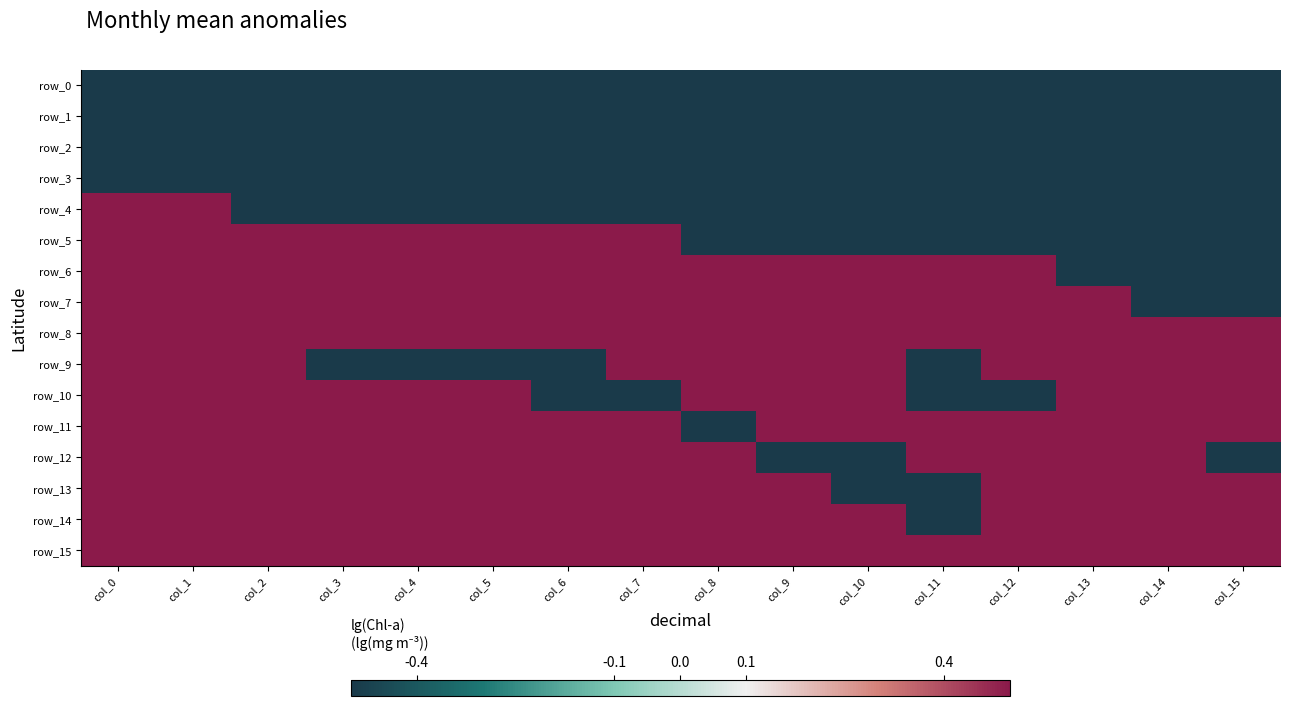

What is the total value across all series at col_8?

1.0